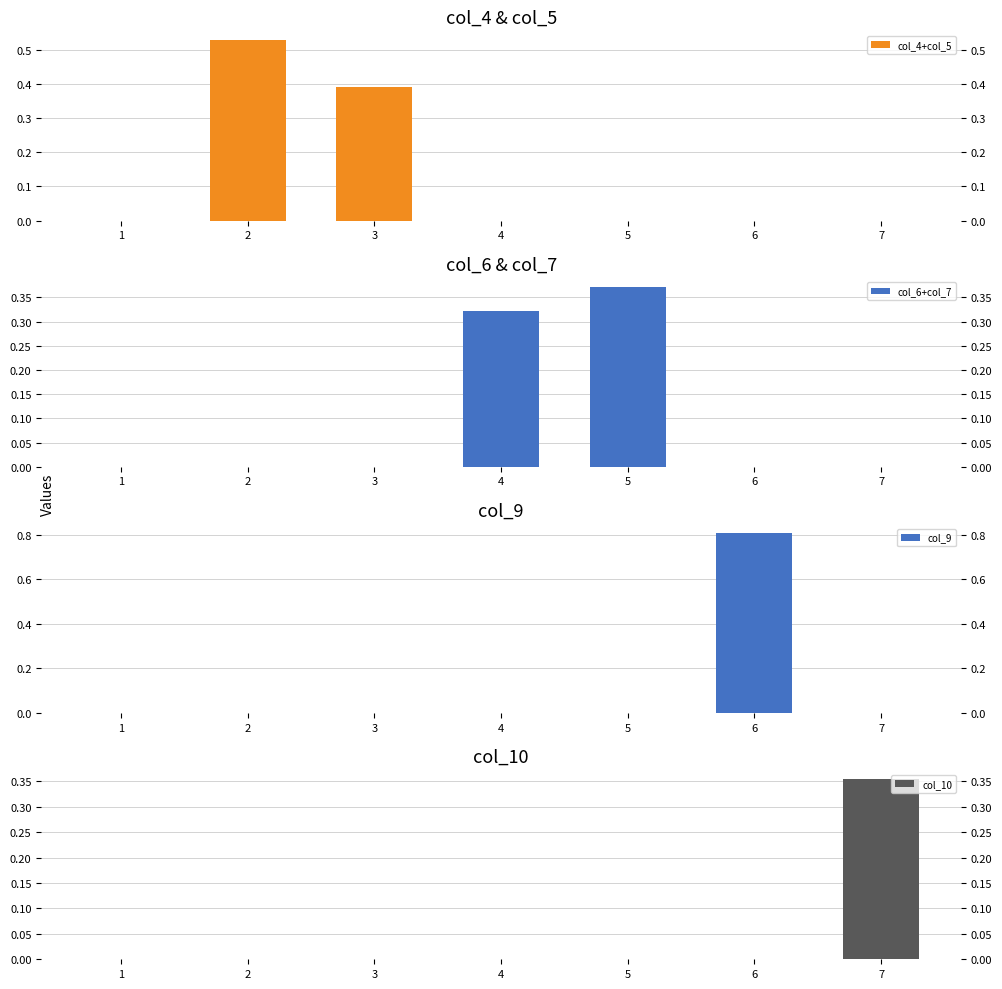

The value of col_6+col_7 at 6 is 0.0. True or false?

True